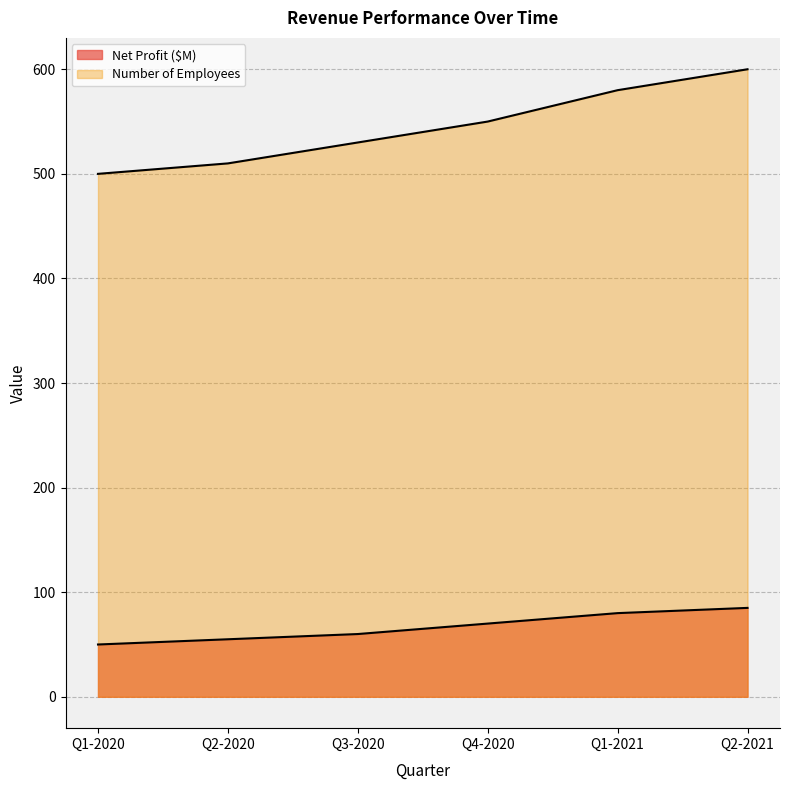

What is the maximum value for Number of Employees?

600